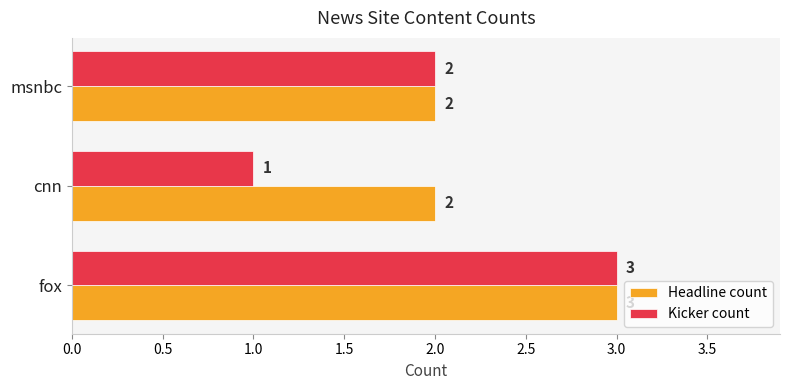

Is the value of Kicker count at cnn greater than the value of Headline count at cnn?

No